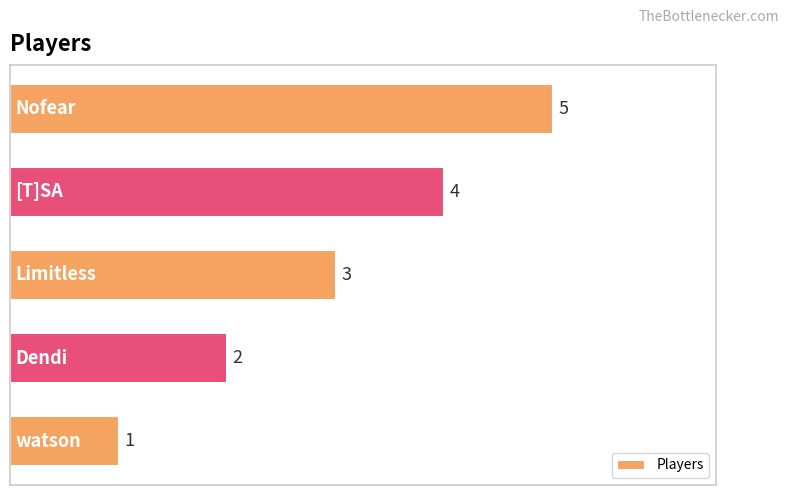

What is the sum of all values?

15